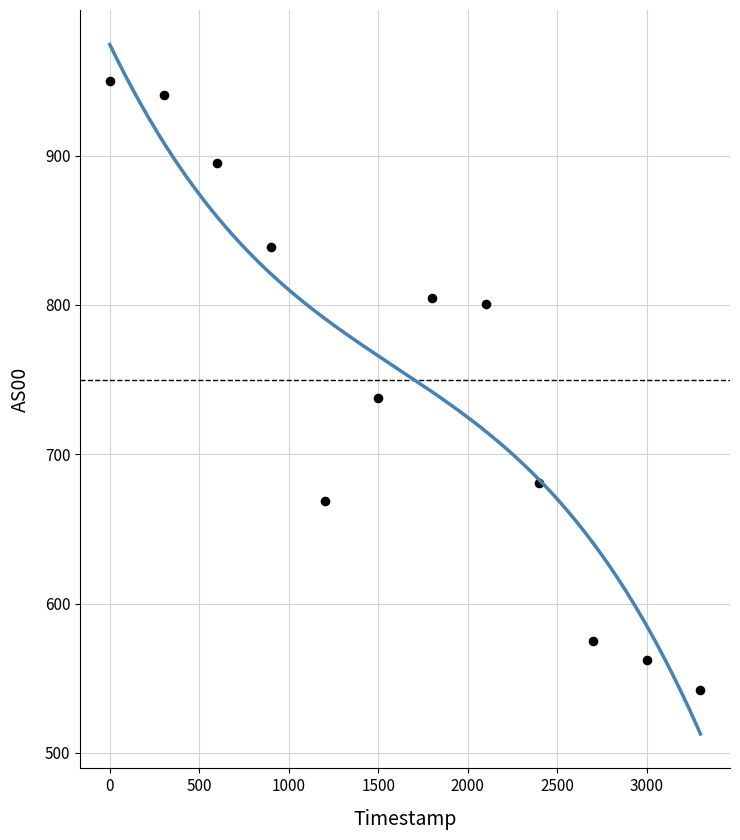

What is the range of X values (max minus min)?

3301